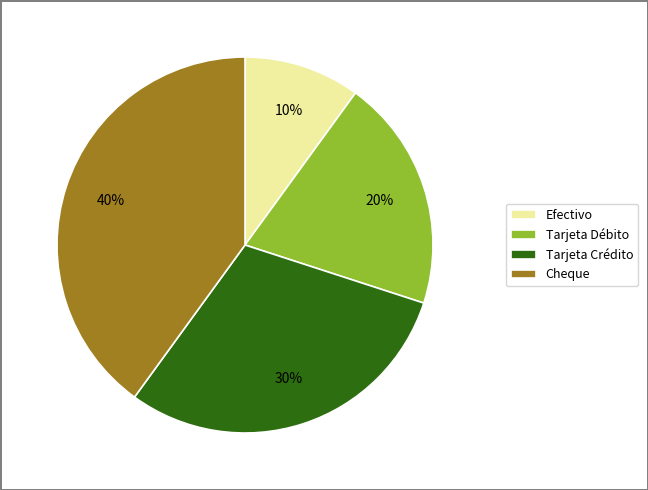

Is it true that Cheque is 47% of the pie?

False